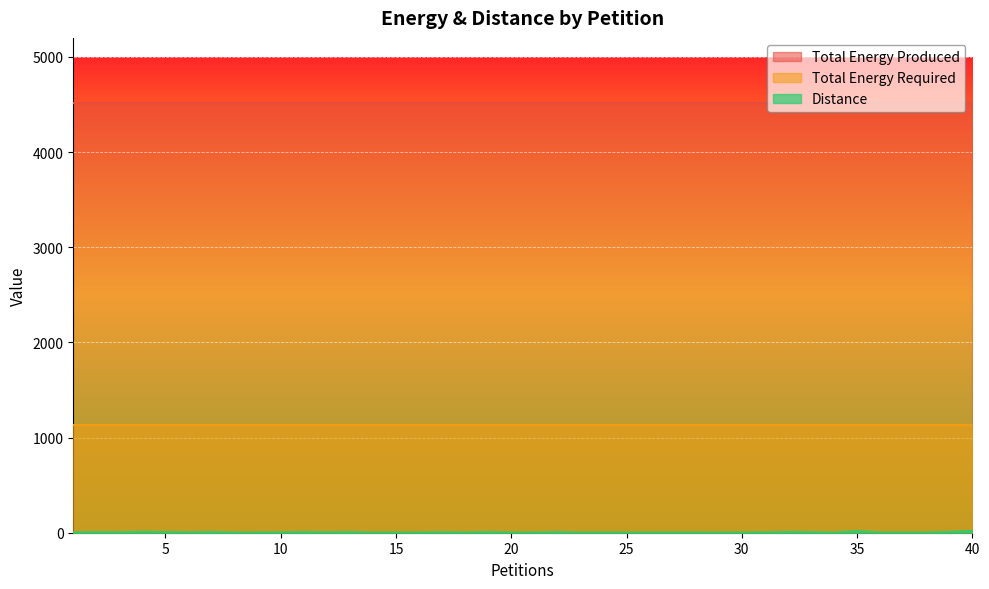

True or false: Distance and Total Energy Required cross at least once.

False